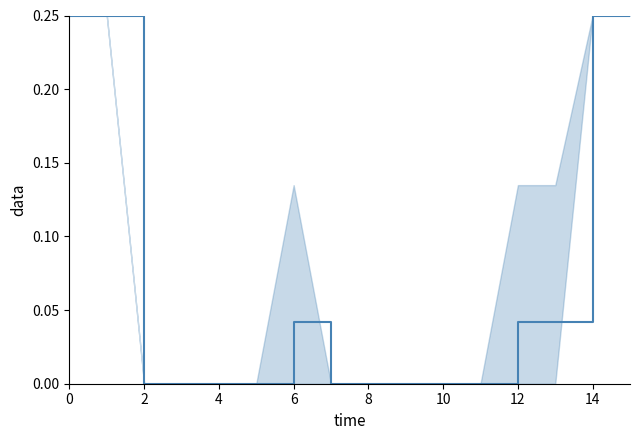

True or false: the data has more than 1 interior local peaks.

False